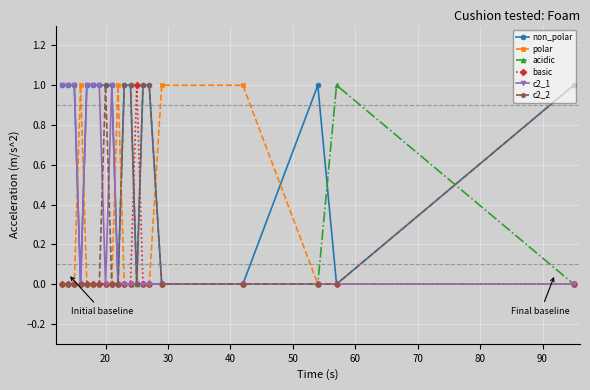

Which series has the largest total across all categories?

non_polar